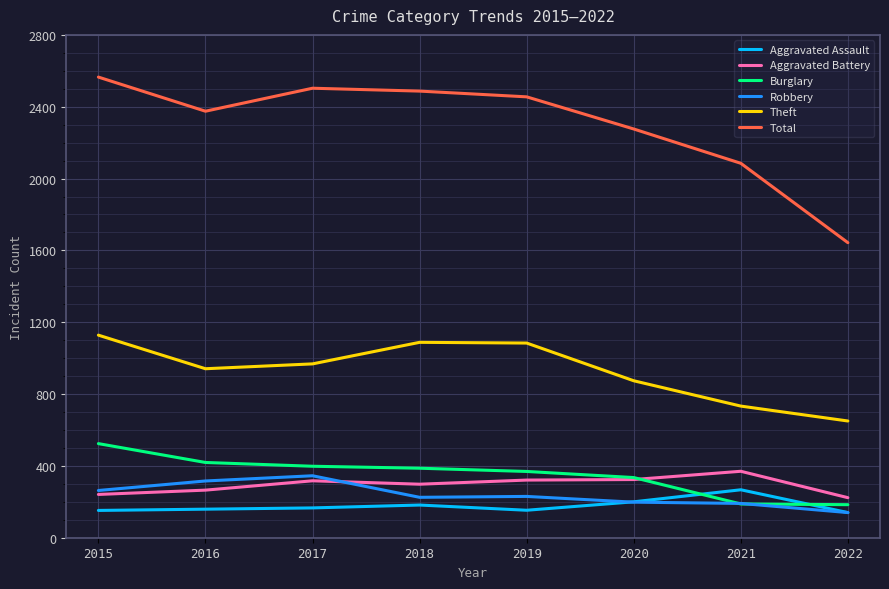

Where is the first local minimum for Aggravated Battery?

2018